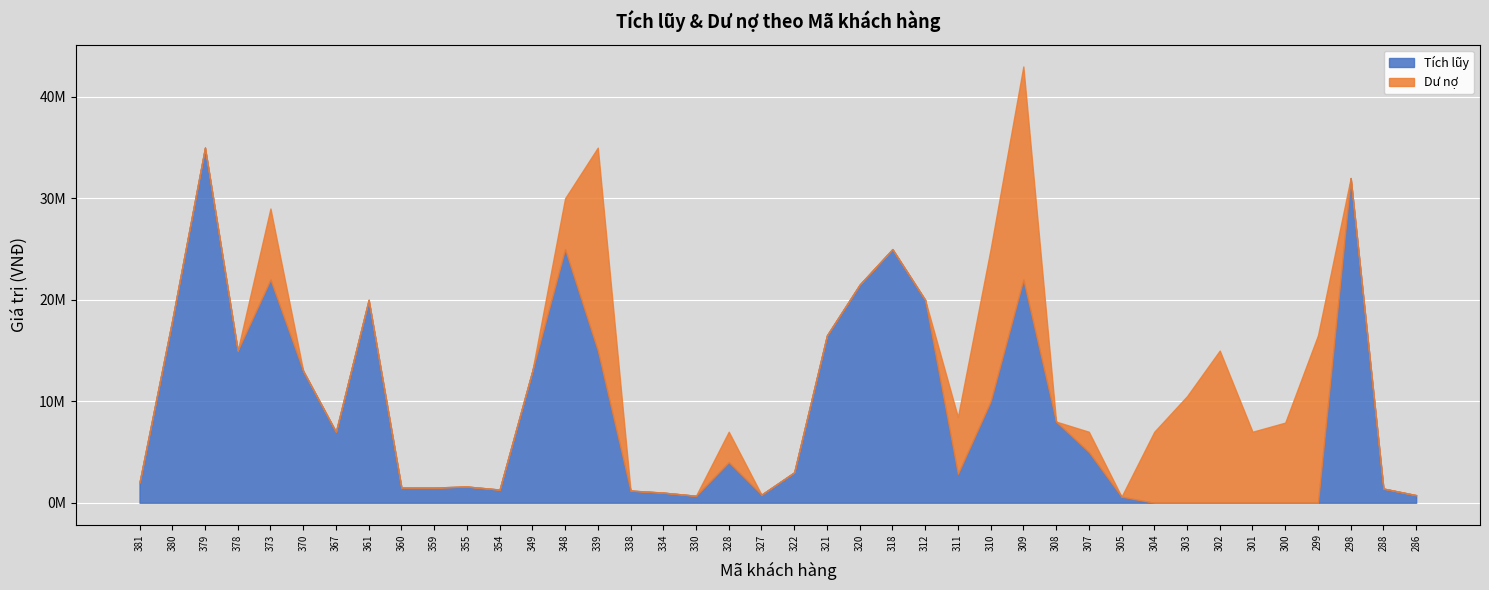

True or false: Dư nợ has more than 2 points higher than both neighbors.

True